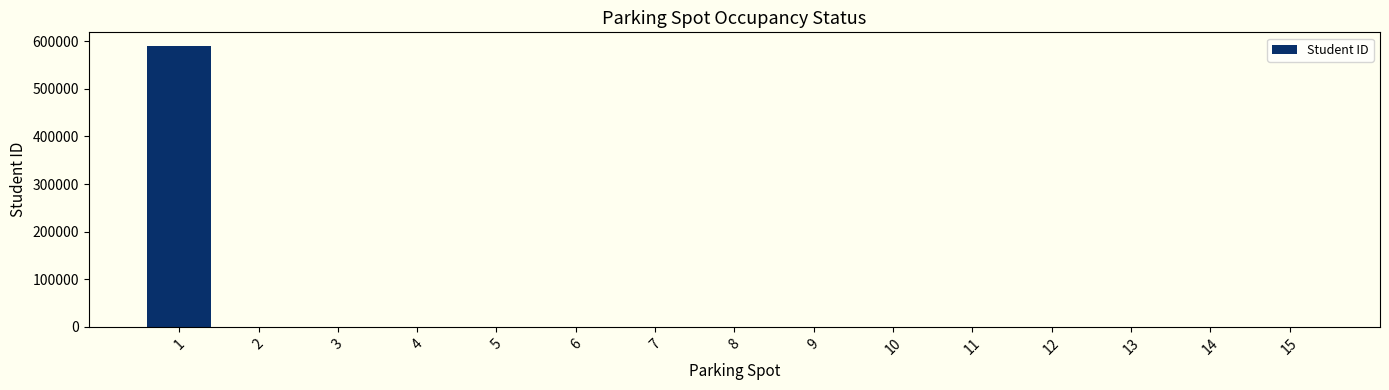

The chart shows a value of -230482 at 11. True or false?

False